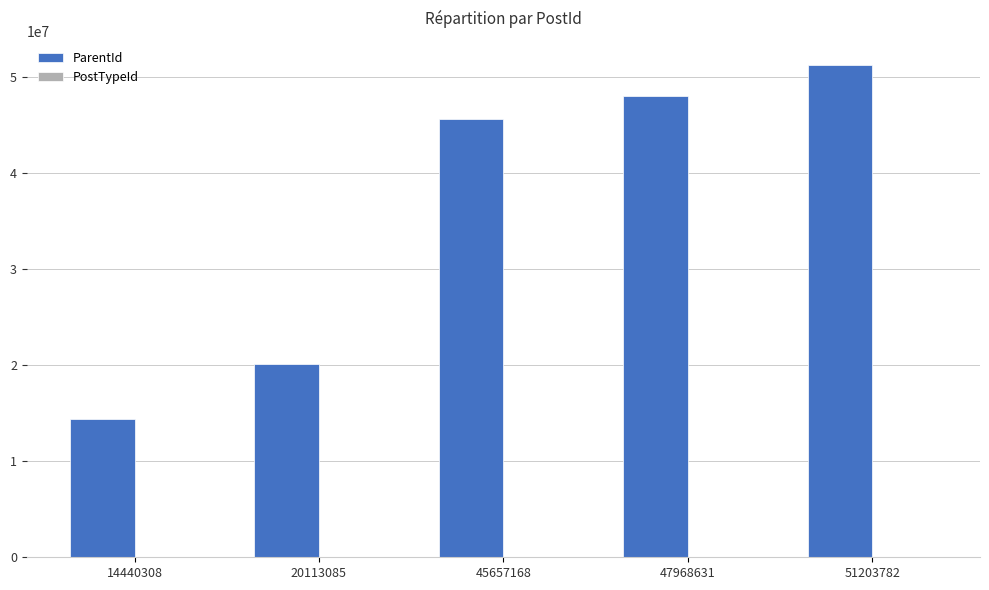

What is the highest value of the ParentId series?

51203608